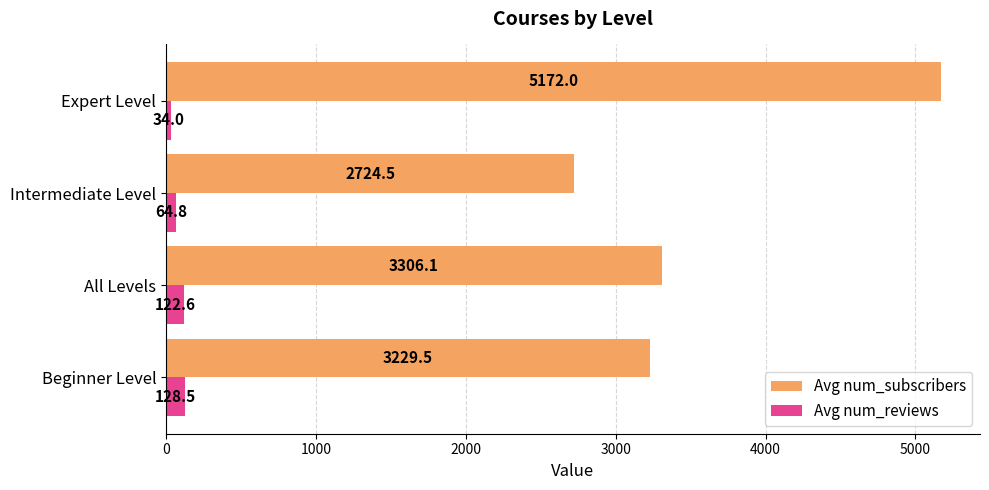

The value of Avg num_subscribers at Expert Level is 5172.0. True or false?

True